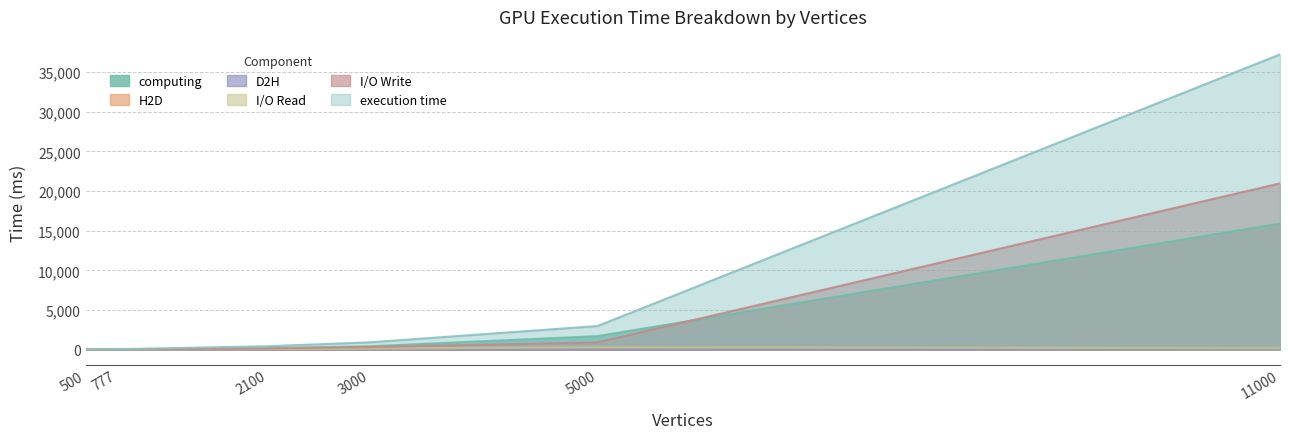

List the labels in order of execution time value, smallest first.

500, 777, 2100, 3000, 5000, 11000